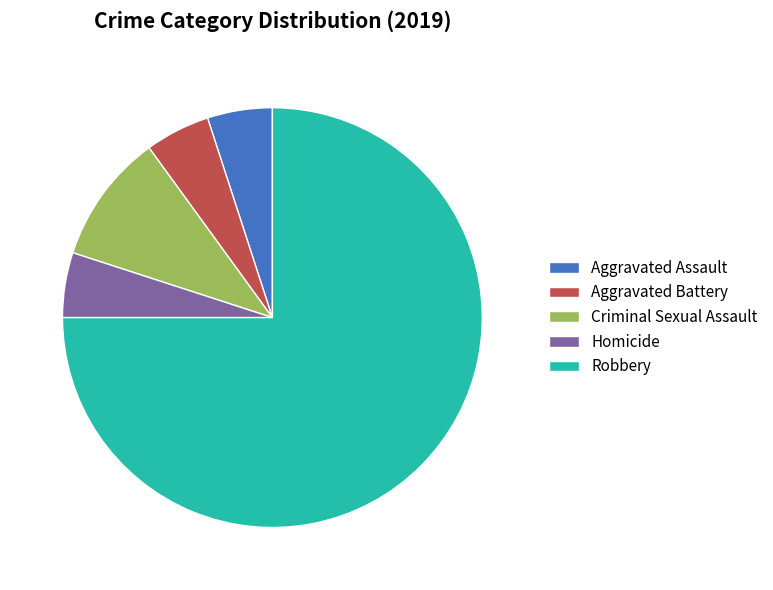

Is the sum of Robbery and Criminal Sexual Assault greater than half?

Yes